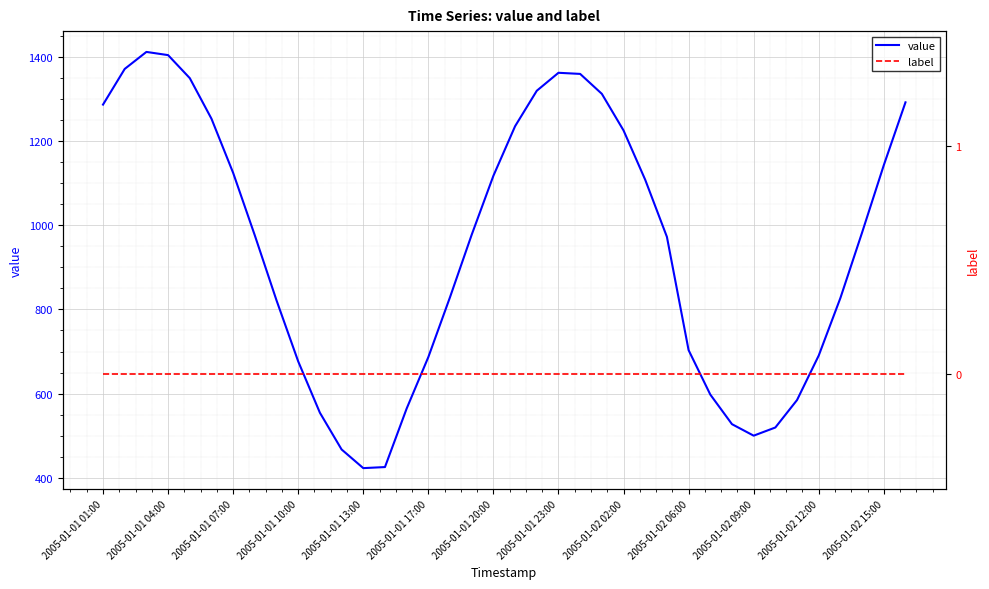

What is the sum of all value values?

35976.4